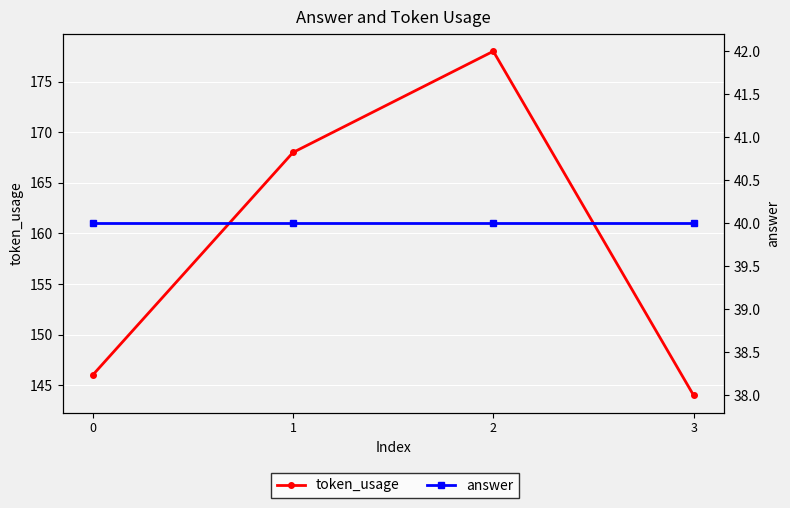

What is the total value across all series at 3?

184